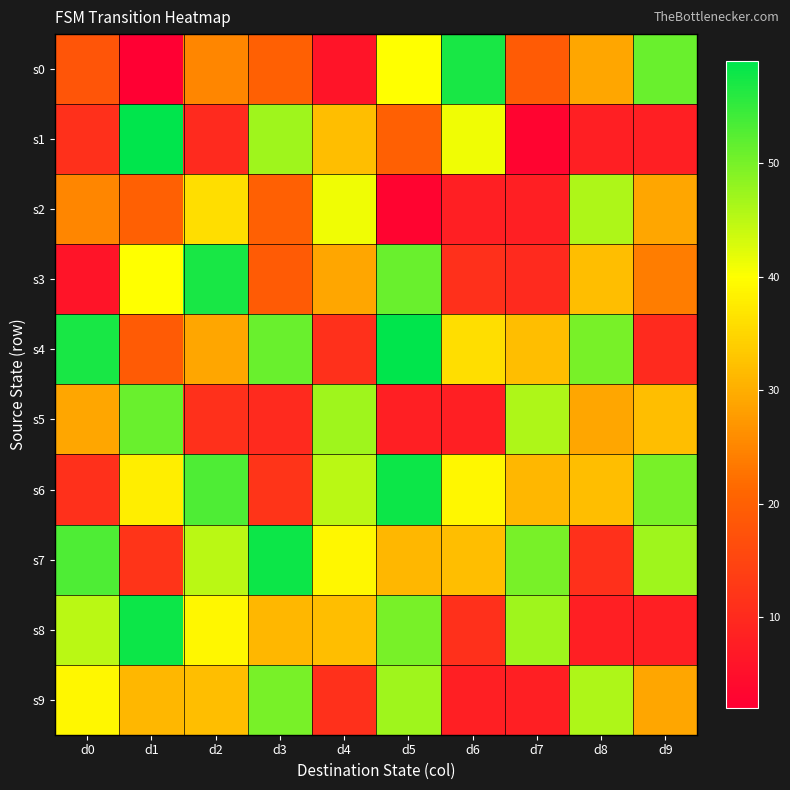

Reading left to right, extract all data points from this chart.

s0: d0=18	d1=2	d2=25	d3=20	d4=6	d5=40	d6=57	d7=19	d8=29	d9=51
s1: d0=11	d1=59	d2=10	d3=47	d4=32	d5=20	d6=41	d7=3	d8=8	d9=8
s2: d0=25	d1=20	d2=36	d3=20	d4=41	d5=3	d6=8	d7=8	d8=46	d9=29
s3: d0=6	d1=40	d2=57	d3=19	d4=29	d5=51	d6=11	d7=10	d8=32	d9=24
s4: d0=57	d1=19	d2=29	d3=51	d4=11	d5=59	d6=36	d7=32	d8=50	d9=10
s5: d0=29	d1=51	d2=11	d3=10	d4=47	d5=8	d6=8	d7=46	d8=29	d9=32
s6: d0=11	d1=38	d2=53	d3=12	d4=45	d5=58	d6=39	d7=31	d8=32	d9=50
s7: d0=53	d1=12	d2=45	d3=58	d4=39	d5=31	d6=32	d7=50	d8=11	d9=47
s8: d0=45	d1=58	d2=39	d3=31	d4=32	d5=50	d6=11	d7=47	d8=8	d9=8
s9: d0=39	d1=31	d2=32	d3=50	d4=11	d5=47	d6=8	d7=8	d8=46	d9=29